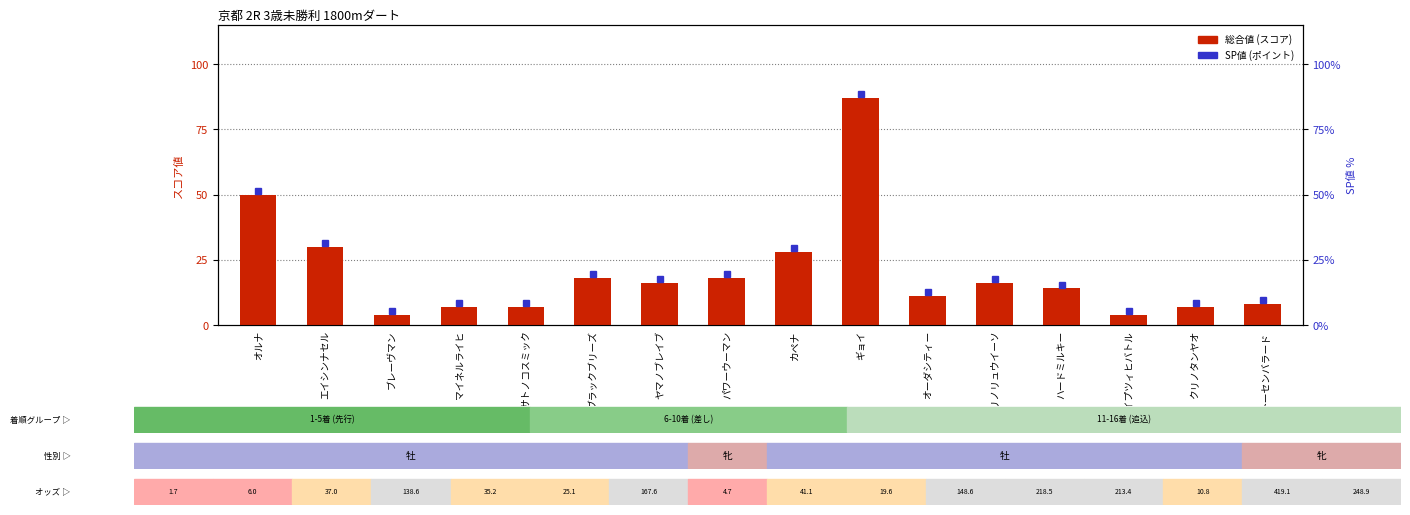

Read the value at オルナ, to the nearest 10.

50